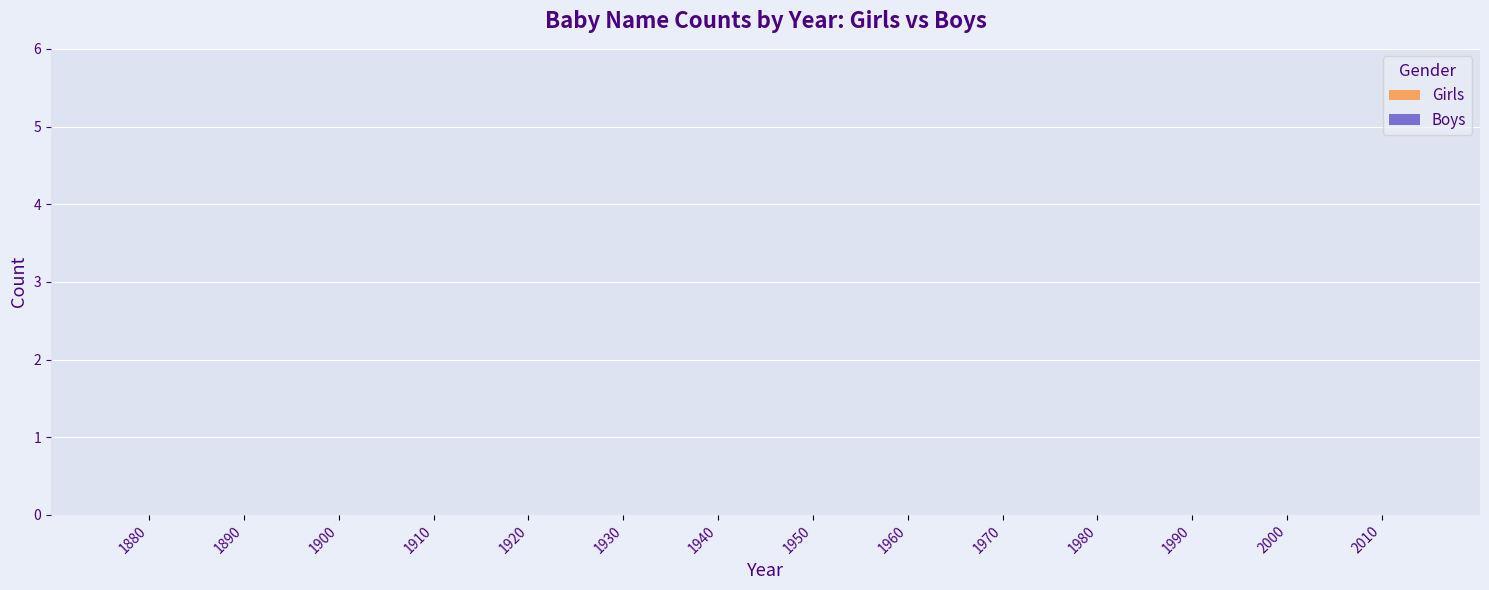

How many data points in Boys are above 0?

1